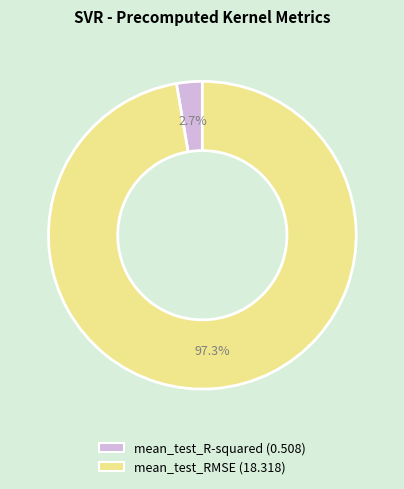

Which has a higher value, mean_test_R-squared or mean_test_RMSE?

mean_test_RMSE